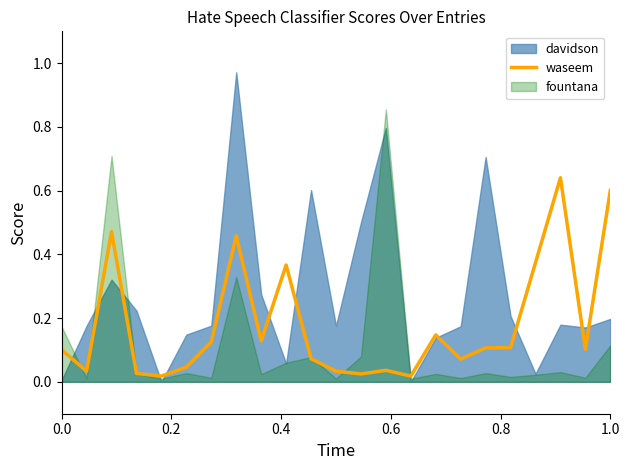

How many points are higher than both their immediate neighbors (excluding endpoints)?

6